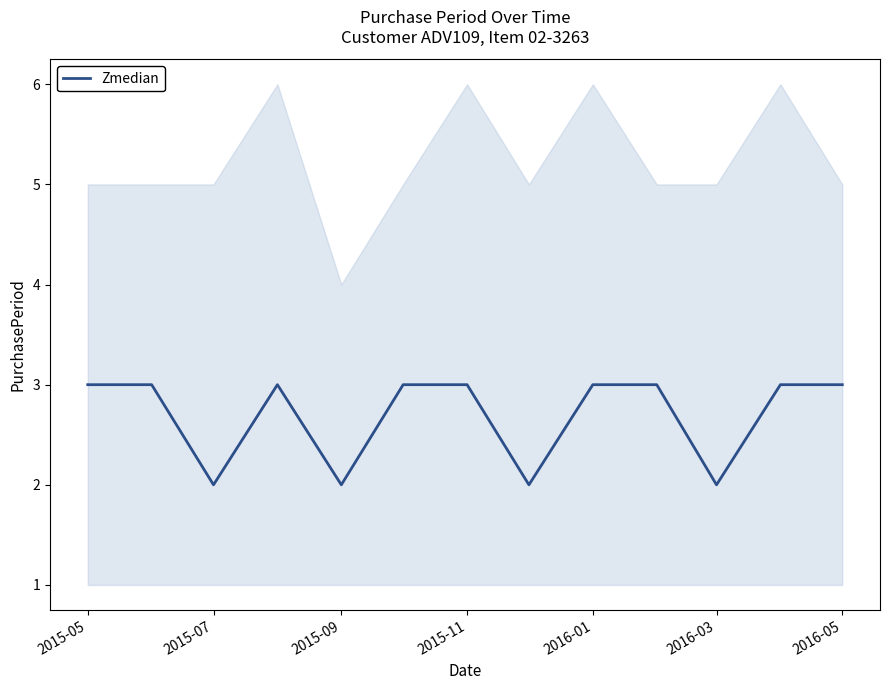

The Zmedian series shows 3 at 2016-01. True or false?

True